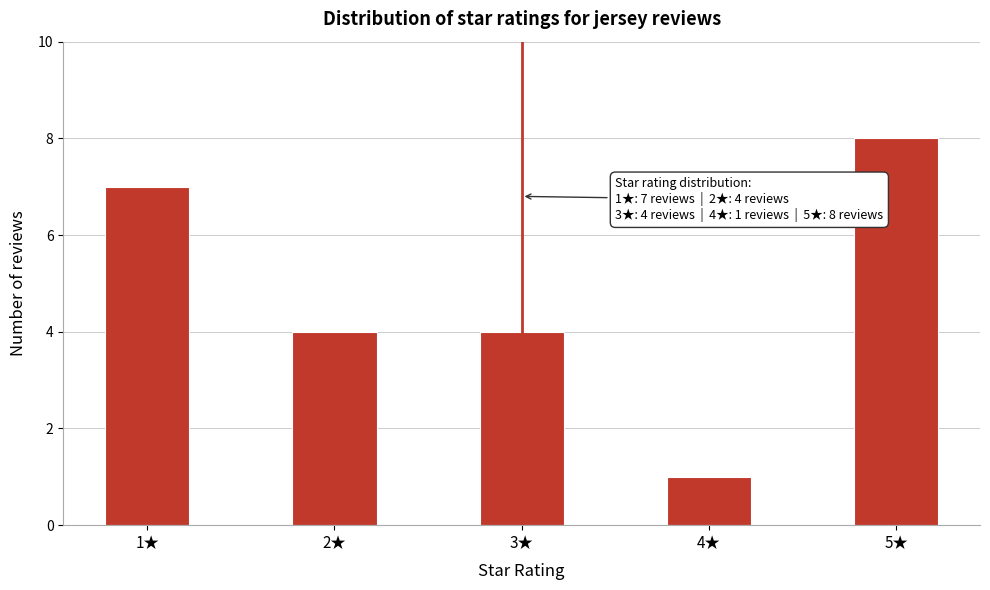

Reading right to left, transcribe all the data shown in this chart.

8	1	4	4	7